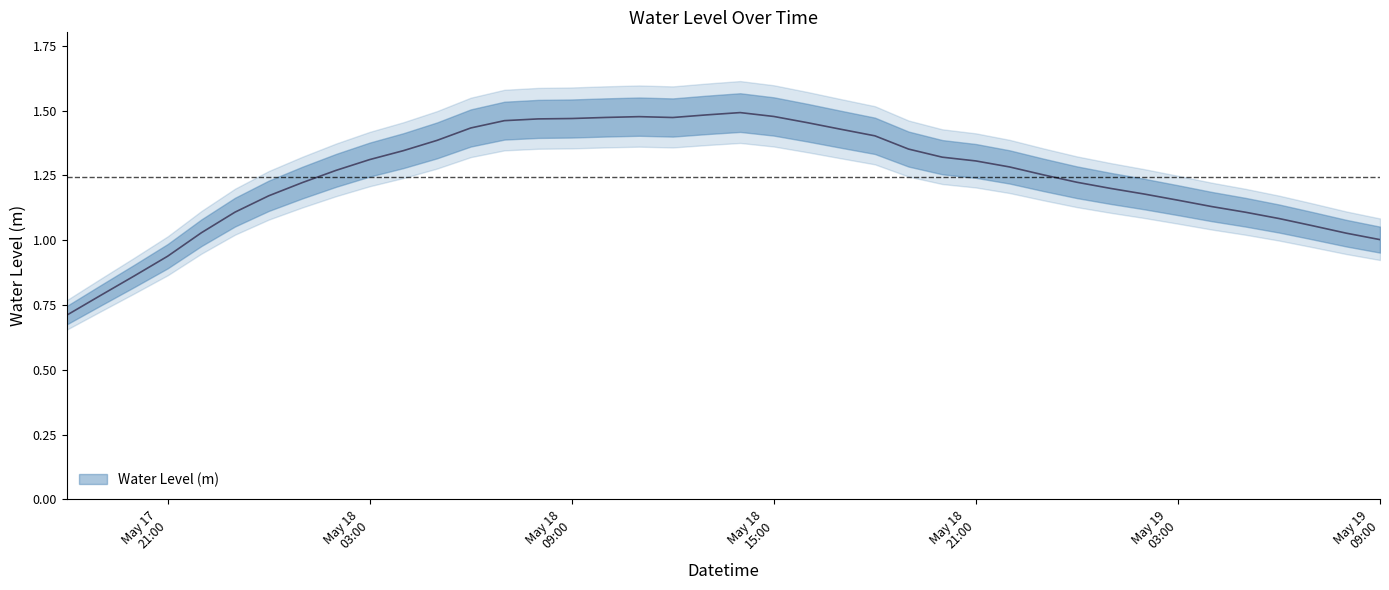

How many lines are shown in the chart?

1